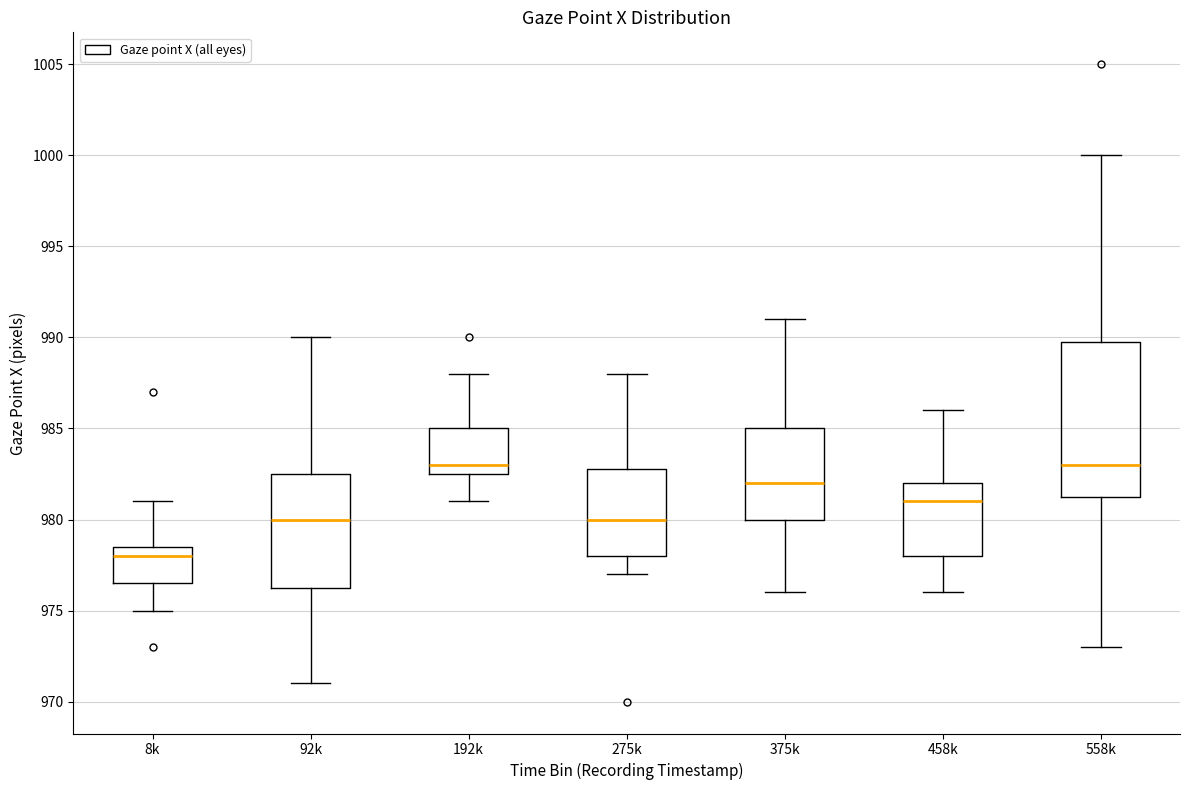

Reading left to right, read every box against the y-axis: the position of its median line, the range the box covers, and the ends of its whiskers. The values are not printed on the chart, so give them approximately, as read against the axis.

8k: median 978.0, box 976.5 to 978.5, whiskers 975.0 to 981.0
92k: median 980.0, box 976.5 to 982.5, whiskers 971.0 to 990.0
192k: median 983.0, box 982.5 to 985.0, whiskers 981.0 to 988.0
275k: median 980.0, box 978.0 to 983.0, whiskers 977.0 to 988.0
375k: median 982.0, box 980.0 to 985.0, whiskers 976.0 to 991.0
458k: median 981.0, box 978.0 to 982.0, whiskers 976.0 to 986.0
558k: median 983.0, box 981.5 to 990.0, whiskers 973.0 to 1000.0